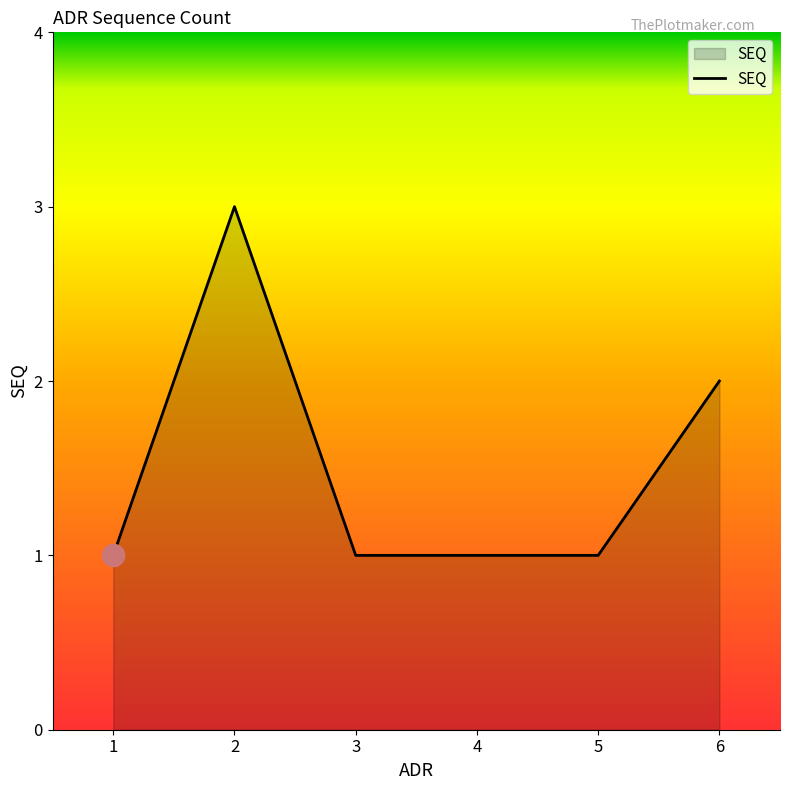

How many lines are shown in the chart?

1